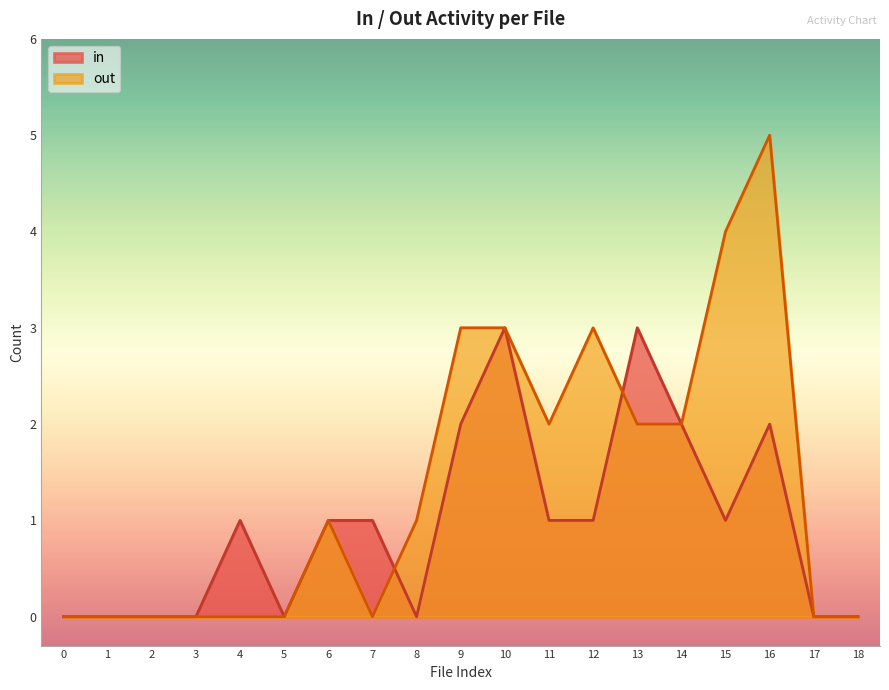

Reading left to right, what are all the values shown in this chart?

in: 0	0	0	0	1	0	1	1	0	2	3	1	1	3	2	1	2	0	0
out: 0	0	0	0	0	0	1	0	1	3	3	2	3	2	2	4	5	0	0